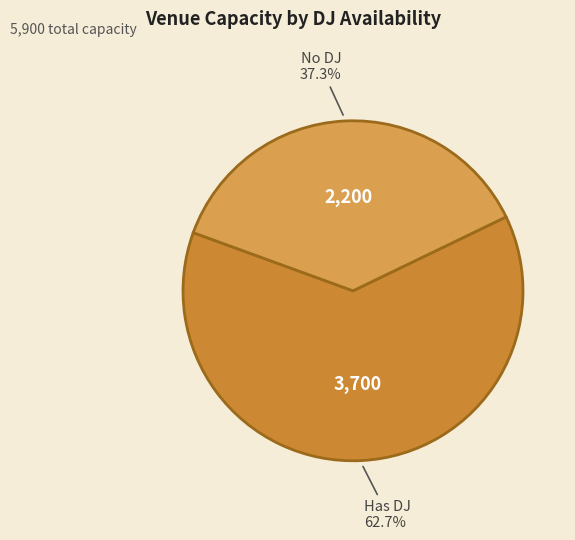

Count the number of slices in the pie.

2